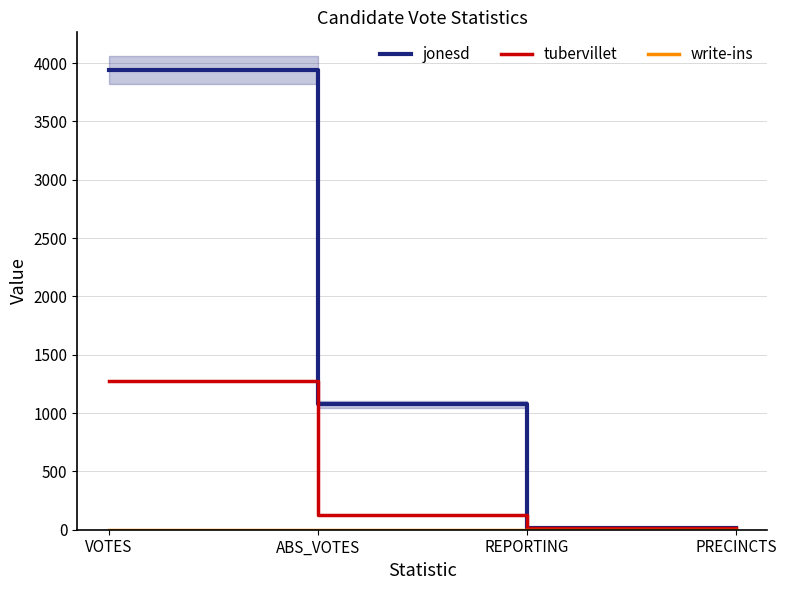

True or false: write-ins and jonesd intersect in this chart.

False